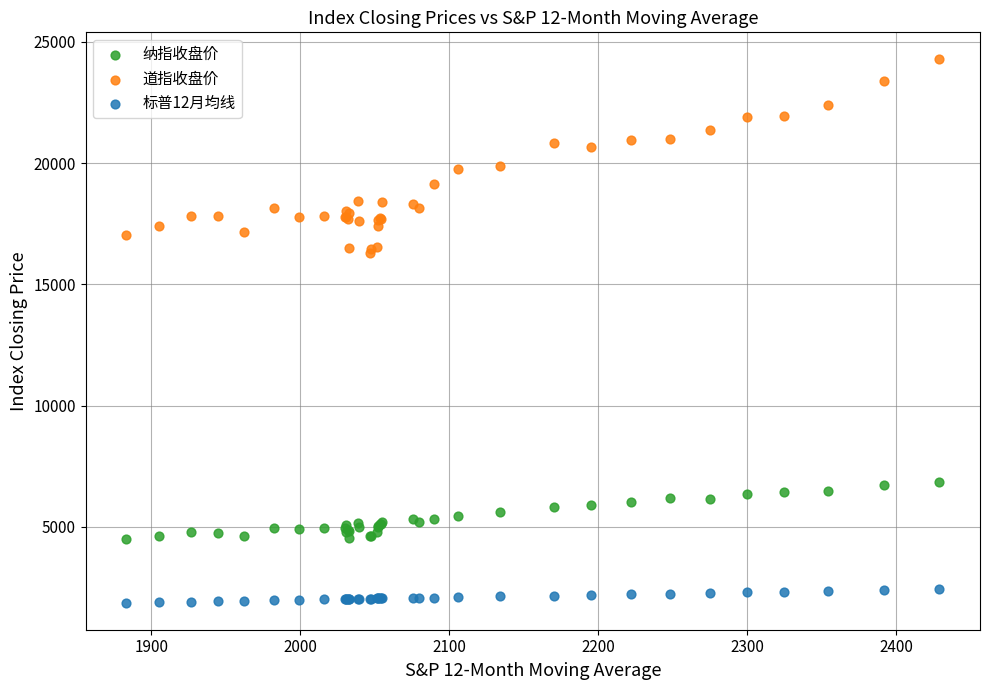

Which series has the widest spread of Y values?

道指收盘价